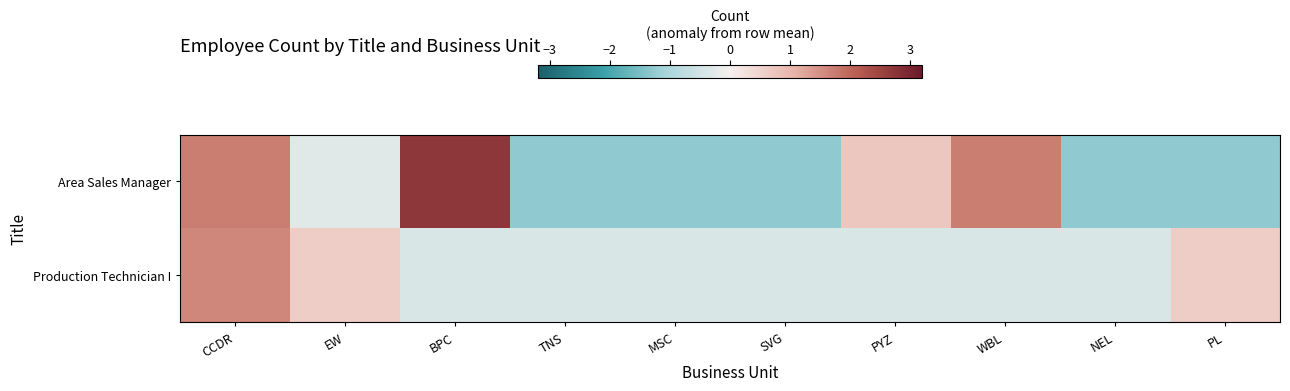

Reading right to left, list all the values displayed in this chart.

Area Sales Manager: PL=-1.3	NEL=-1.3	WBL=1.7	PYZ=0.7	SVG=-1.3	MSC=-1.3	TNS=-1.3	BPC=2.7	EW=-0.3	CCDR=1.7
Production Technician I: PL=0.6	NEL=-0.4	WBL=-0.4	PYZ=-0.4	SVG=-0.4	MSC=-0.4	TNS=-0.4	BPC=-0.4	EW=0.6	CCDR=1.6